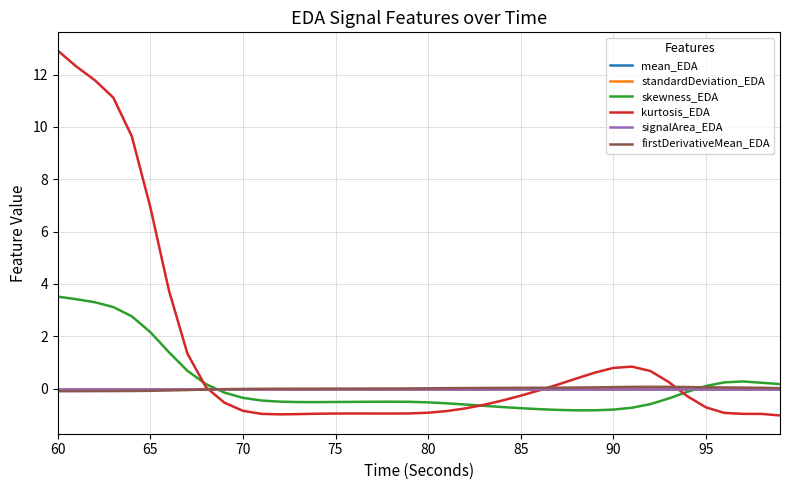

Reading right to left, transcribe all the data shown in this chart.

mean_EDA: 0.0	0.0	0.0	0.0	0.0	0.0	0.0	0.0	0.0	0.0	0.0	0.0	0.0	0.0	0.0	0.0	0.0	0.0	0.0	0.0	0.0	0.0	0.0	0.0	0.0	0.0	0.0	0.0	0.0	0.0	0.0	0.0	0.0	0.0	0.0	0.0	0.0	0.0	0.0	0.0
standardDeviation_EDA: 0.0	0.0	0.0	0.0	0.0	0.0	0.0	0.0	0.0	0.0	0.0	0.0	0.0	0.0	0.0	0.0	0.0	0.0	0.0	0.0	0.0	0.0	0.0	0.0	0.0	0.0	0.0	0.0	0.0	0.0	0.0	0.0	0.0	0.0	0.0	0.0	0.0	0.0	0.0	0.0
skewness_EDA: 0.2	0.2	0.3	0.2	0.1	-0.1	-0.4	-0.6	-0.7	-0.8	-0.8	-0.8	-0.8	-0.8	-0.8	-0.7	-0.7	-0.6	-0.6	-0.5	-0.5	-0.5	-0.5	-0.5	-0.5	-0.5	-0.5	-0.5	-0.5	-0.4	-0.2	0.2	0.7	1.4	2.2	2.8	3.1	3.3	3.4	3.5
kurtosis_EDA: -1.0	-1.0	-1.0	-0.9	-0.7	-0.3	0.2	0.7	0.8	0.8	0.6	0.4	0.2	-0.1	-0.3	-0.5	-0.6	-0.8	-0.9	-0.9	-1.0	-1.0	-1.0	-1.0	-1.0	-1.0	-1.0	-1.0	-1.0	-0.9	-0.5	0.1	1.3	3.8	6.9	9.6	11.1	11.8	12.3	12.9
signalArea_EDA: 0.0	0.0	0.0	0.0	0.0	0.0	0.0	0.0	0.0	0.0	0.0	0.0	0.0	0.0	0.0	0.0	0.0	0.0	0.0	0.0	0.0	0.0	0.0	0.0	0.0	0.0	0.0	0.0	0.0	0.0	0.0	0.0	0.0	0.0	0.0	0.0	0.0	0.0	0.0	0.0
firstDerivativeMean_EDA: 0.0	0.0	0.0	0.0	0.0	0.1	0.1	0.1	0.1	0.1	0.0	0.0	0.0	0.0	0.0	0.0	0.0	0.0	0.0	0.0	0.0	-0.0	-0.0	-0.0	-0.0	-0.0	-0.0	-0.0	-0.0	-0.0	-0.0	-0.0	-0.1	-0.1	-0.1	-0.1	-0.1	-0.1	-0.1	-0.1